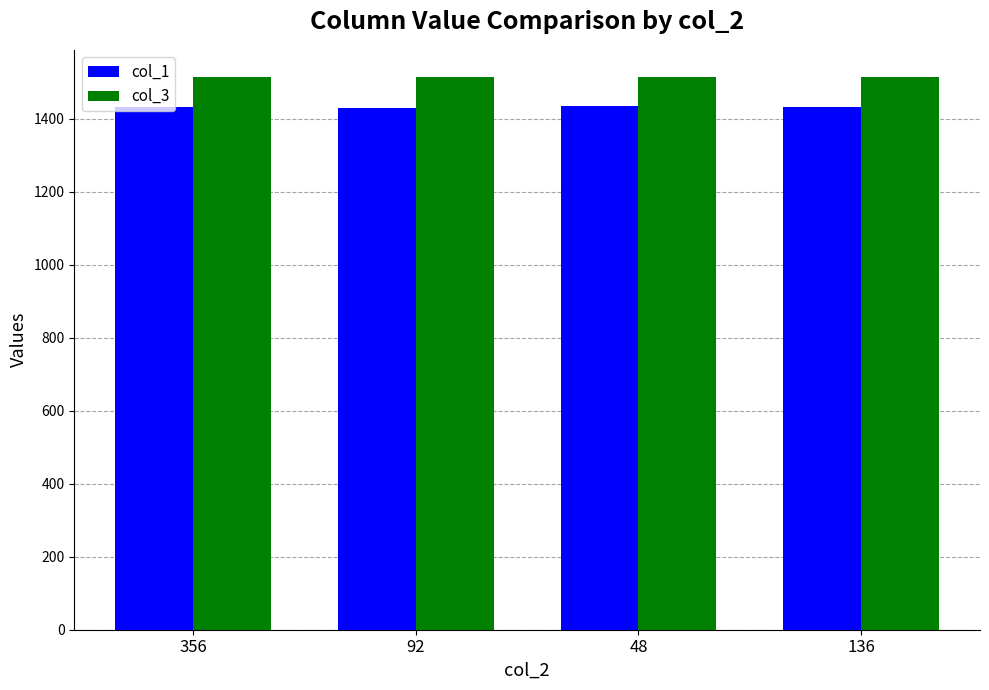

What is the spread (max minus min) of values at 356?

80